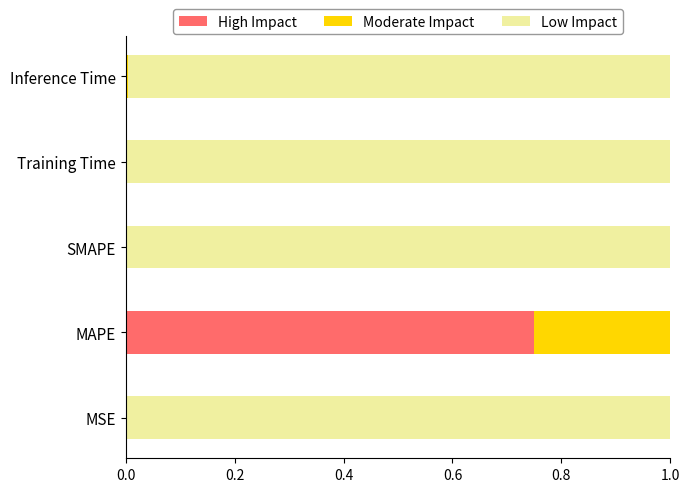

The High Impact series shows 0.0 at Inference Time. True or false?

True